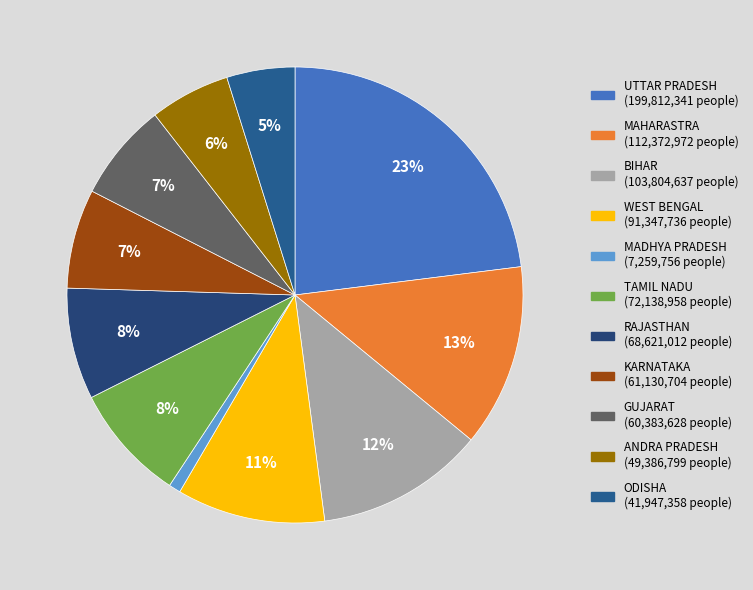

What is the total percentage of RAJASTHAN and UTTAR PRADESH?

30.9%